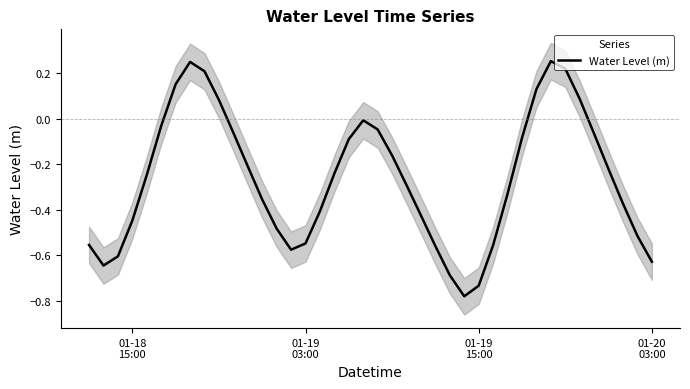

What is the smallest value displayed?

-0.8